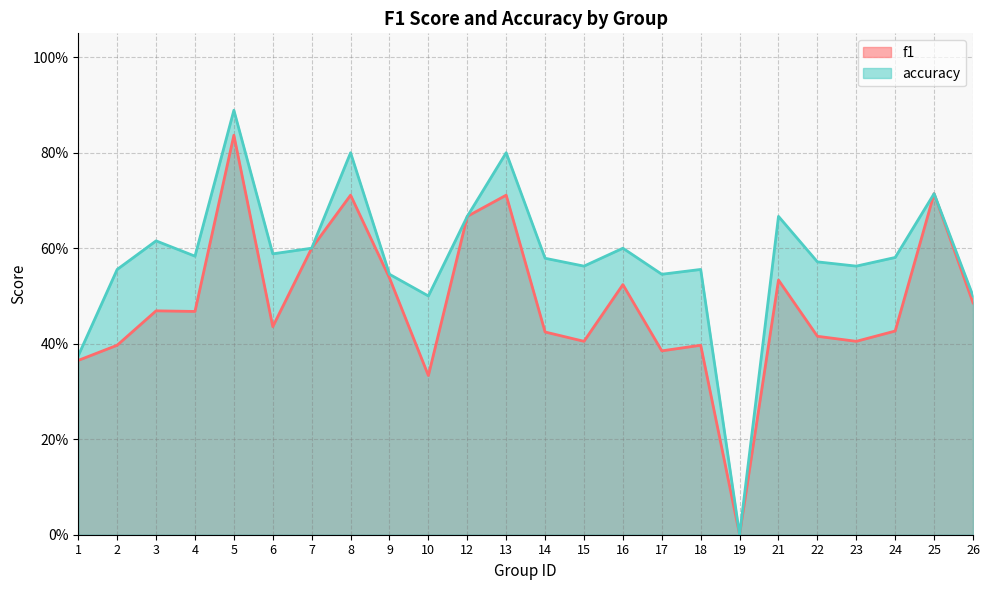

Reading left to right, list all the values displayed in this chart.

f1: 0.4	0.4	0.5	0.5	0.8	0.4	0.6	0.7	0.5	0.3	0.7	0.7	0.4	0.4	0.5	0.4	0.4	0.0	0.5	0.4	0.4	0.4	0.7	0.5
accuracy: 0.4	0.6	0.6	0.6	0.9	0.6	0.6	0.8	0.5	0.5	0.7	0.8	0.6	0.6	0.6	0.5	0.6	0.0	0.7	0.6	0.6	0.6	0.7	0.5